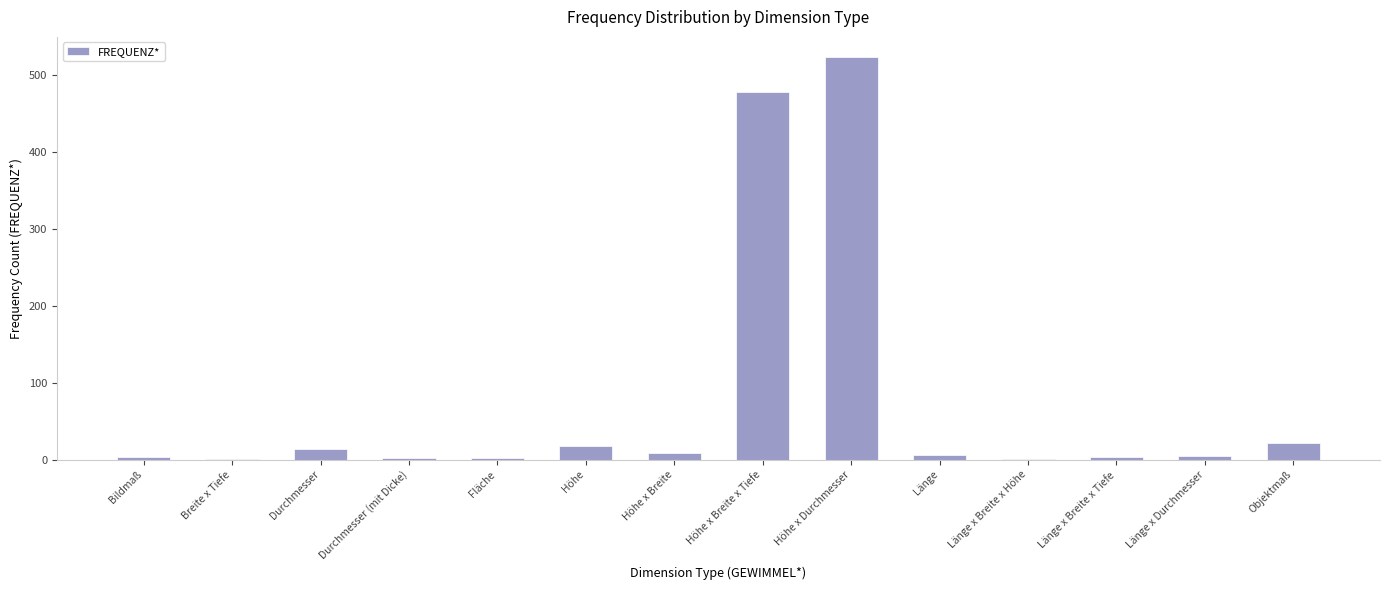

The value at Höhe is 18. True or false?

True